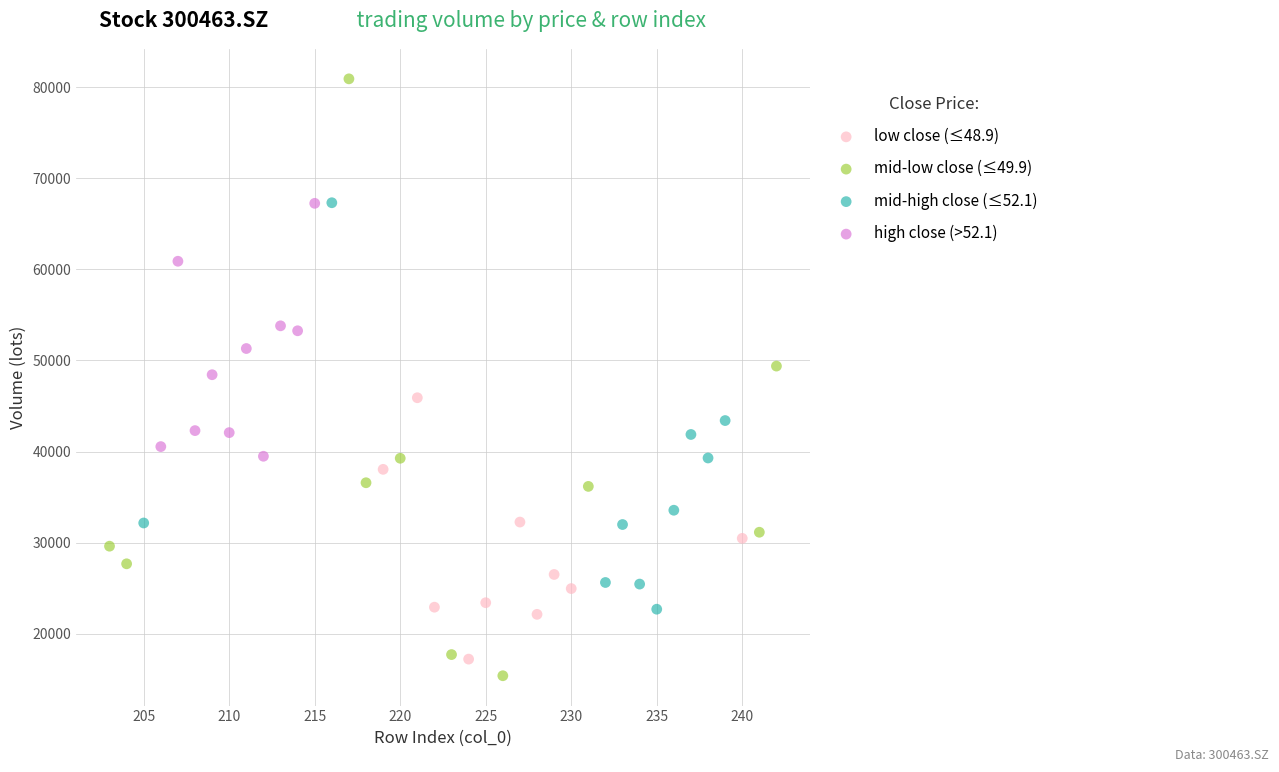

Which series has the widest spread of Y values?

mid-low close (≤49.9)